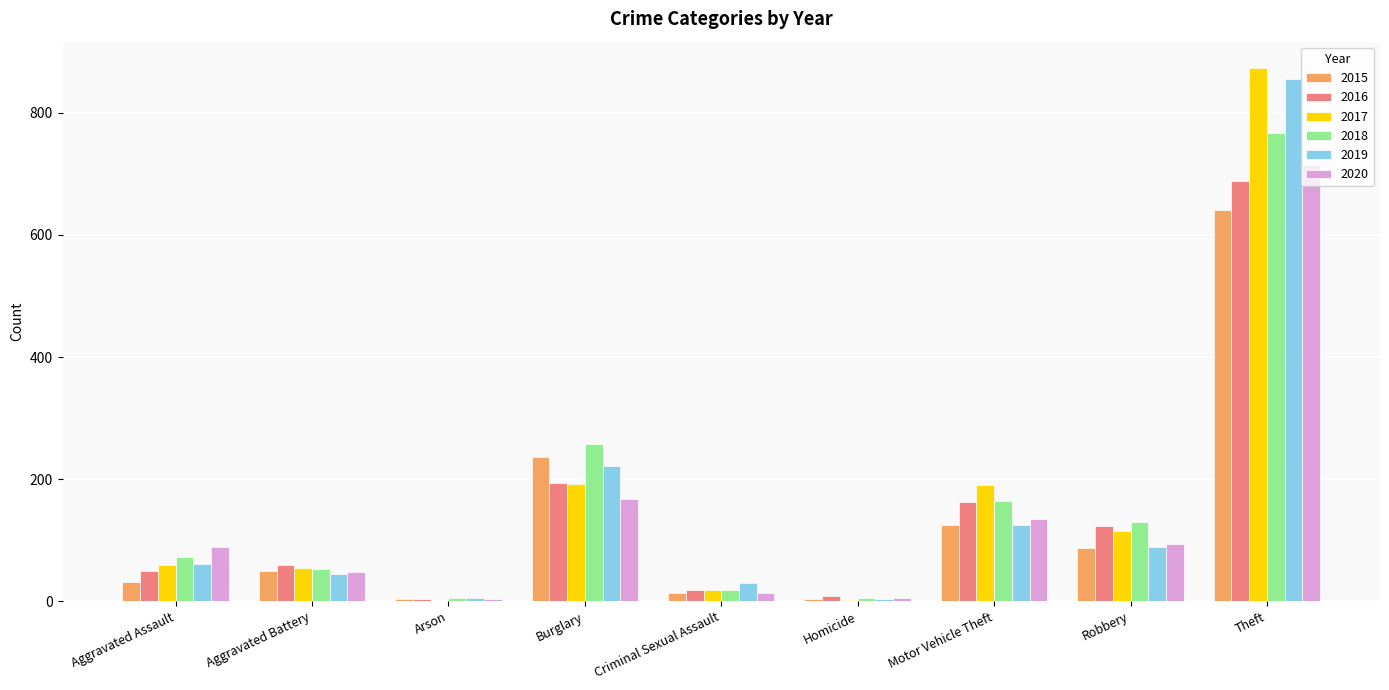

What is the total value across all series at Homicide?

28